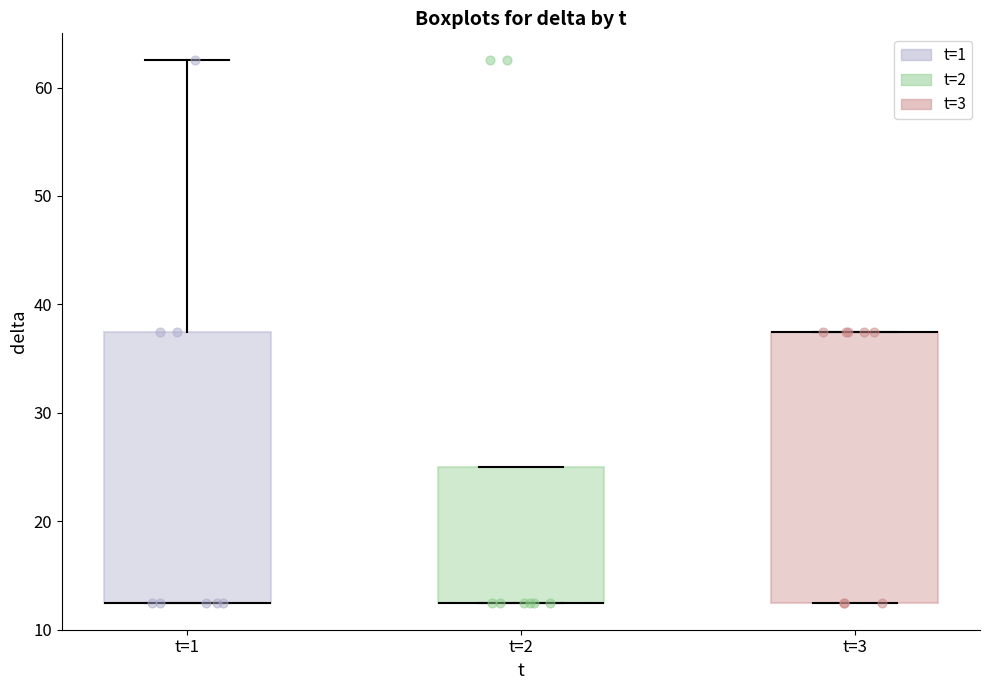

Reading left to right, transcribe this box plot: for each box, give where its median line is, the range the box spans, and where its two whiskers end, as read against the y-axis. The values are not printed on the chart, so give them approximately, as read against the axis.

t=1: median 13 (drawn on the box's lower edge), box 13 to 38, whiskers 13 to 63
t=2: median 13 (drawn on the box's lower edge), box 13 to 25, whiskers 13 to 25
t=3: median 38 (drawn on the box's upper edge), box 13 to 38, whiskers 13 to 38